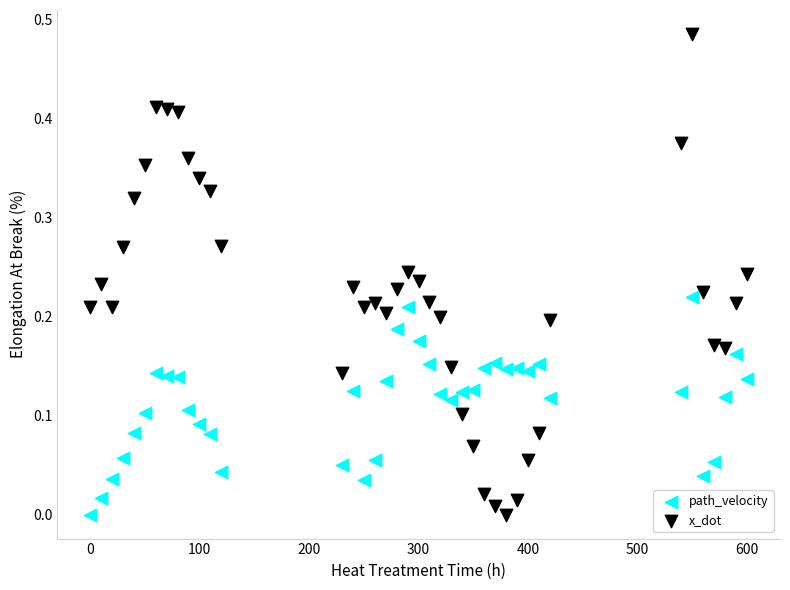

Which series has the widest spread of Y values?

x_dot